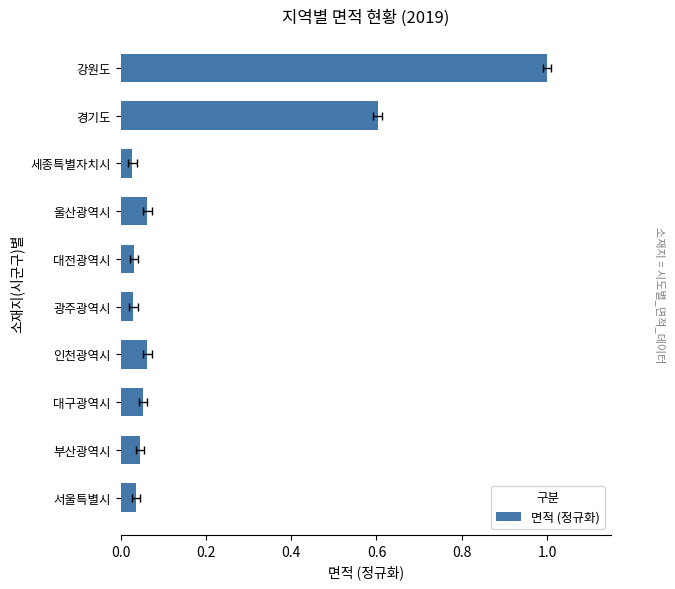

What is the difference between the maximum and minimum values?

1.0